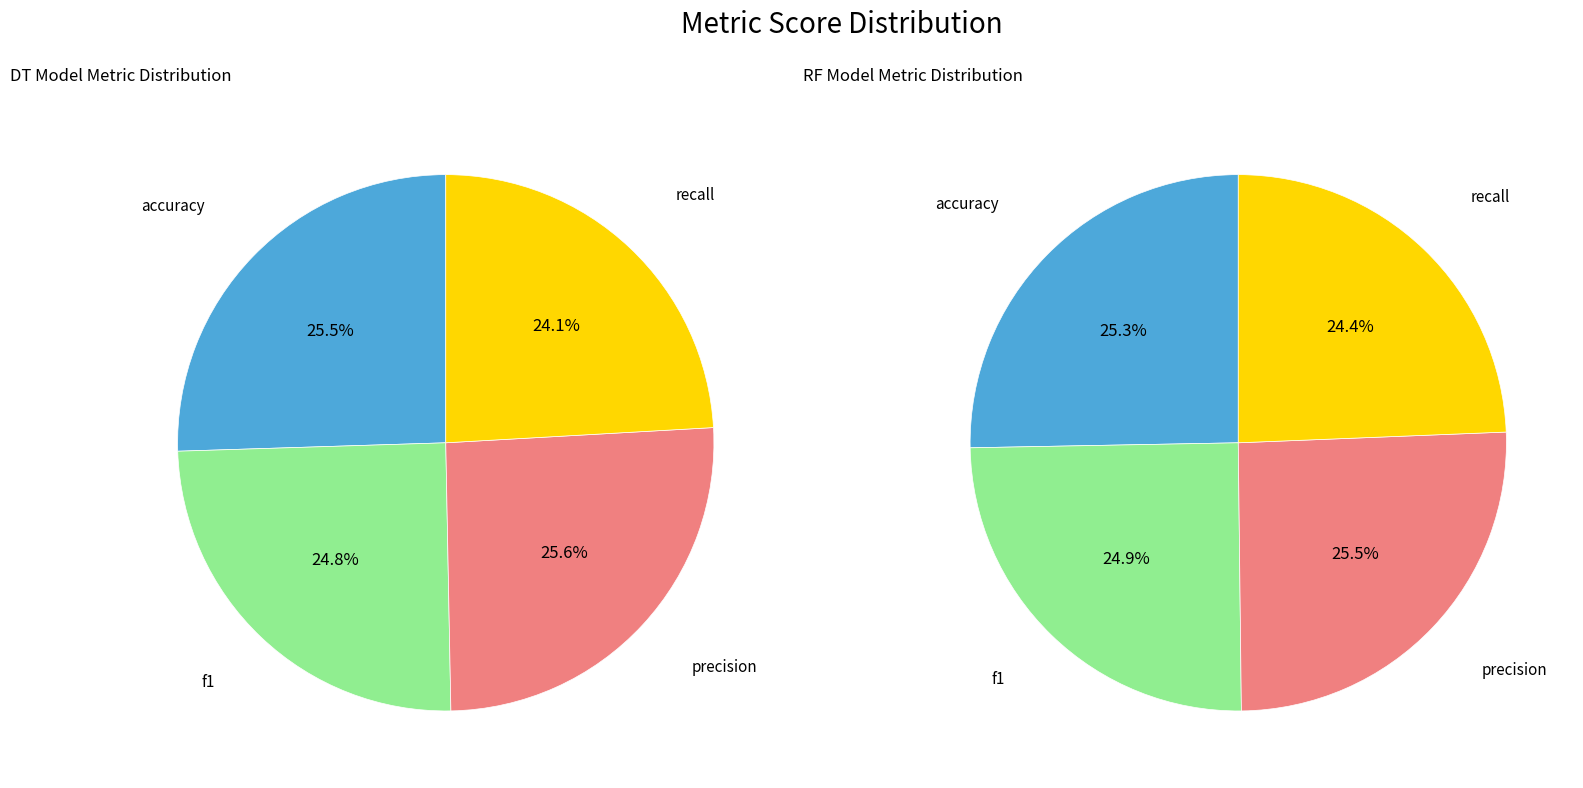

To the nearest percent, what percentage of the pie is values_RF?

25%